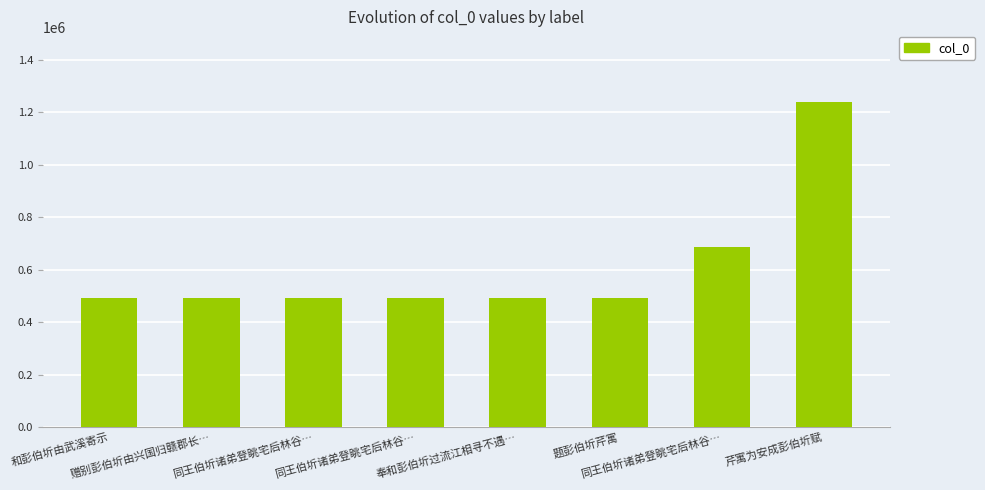

What is the smallest value displayed?

491651